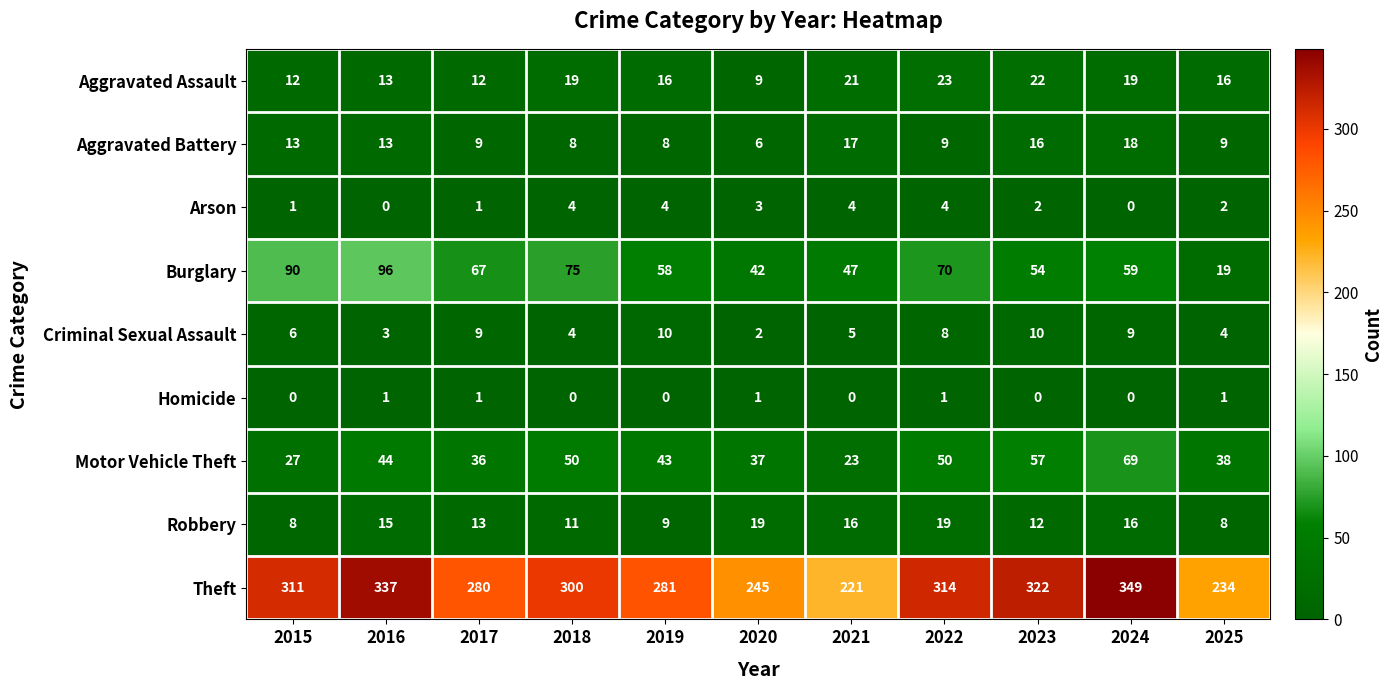

List the series in order of their peak value, lowest first.

Homicide, Arson, Criminal Sexual Assault, Aggravated Battery, Robbery, Aggravated Assault, Motor Vehicle Theft, Burglary, Theft